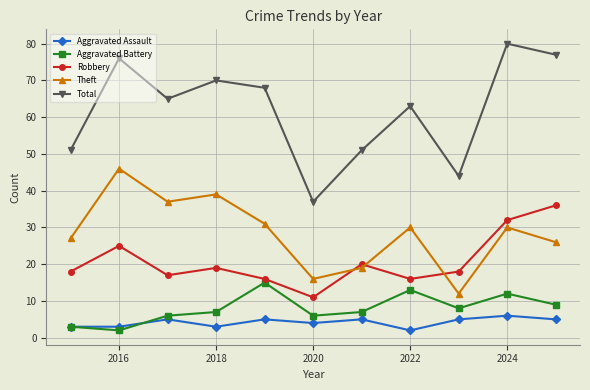

Count the number of data series in this chart.

5